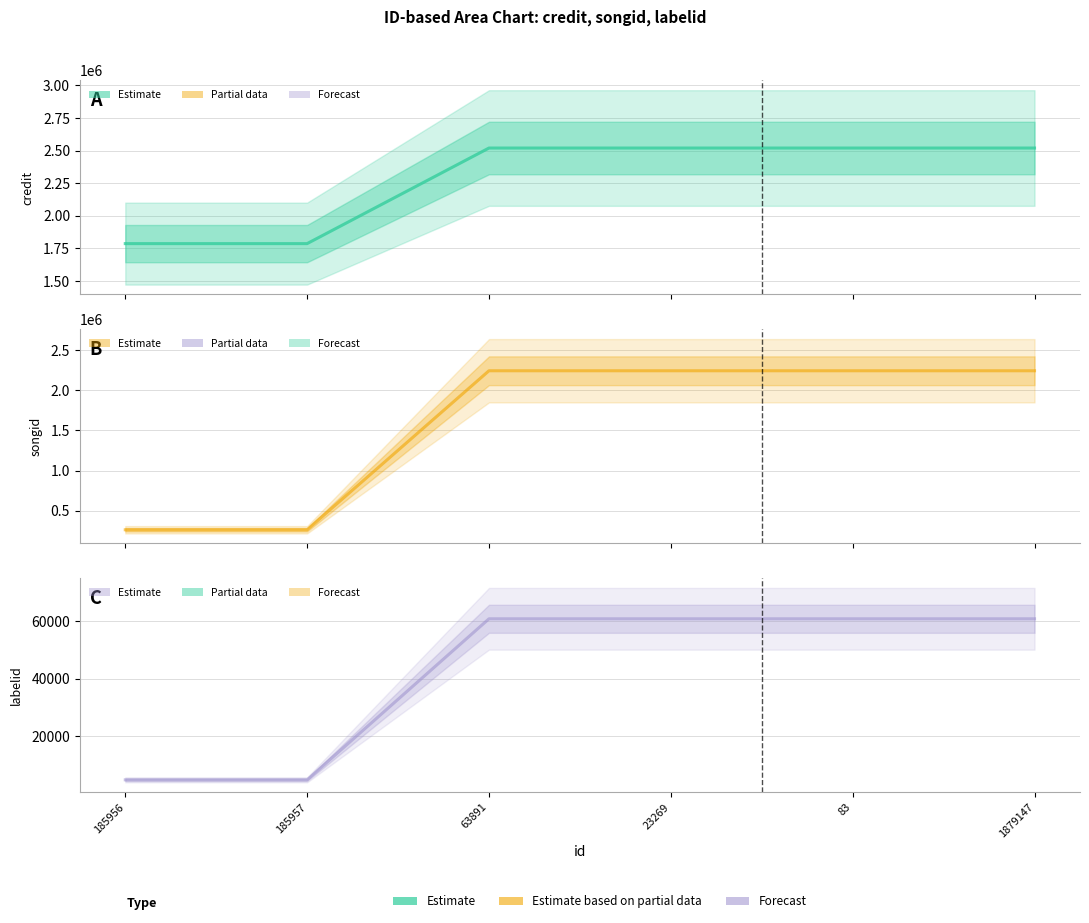

Reading right to left, transcribe all the data shown in this chart.

credit: 1879147=2519128	83=2519128	23269=2519128	63891=2519128	185957=1786183	185956=1786183
songid: 1879147=2243226	83=2243226	23269=2243226	63891=2243226	185957=261319	185956=261319
labelid: 1879147=60813	83=60813	23269=60813	63891=60813	185957=4943	185956=4943